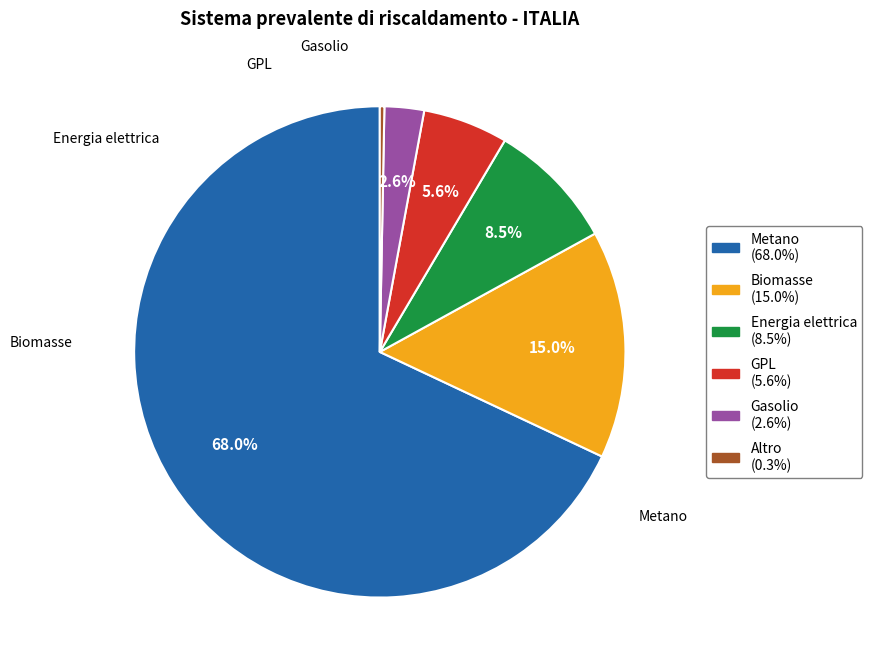

How many slices are in this pie chart?

6